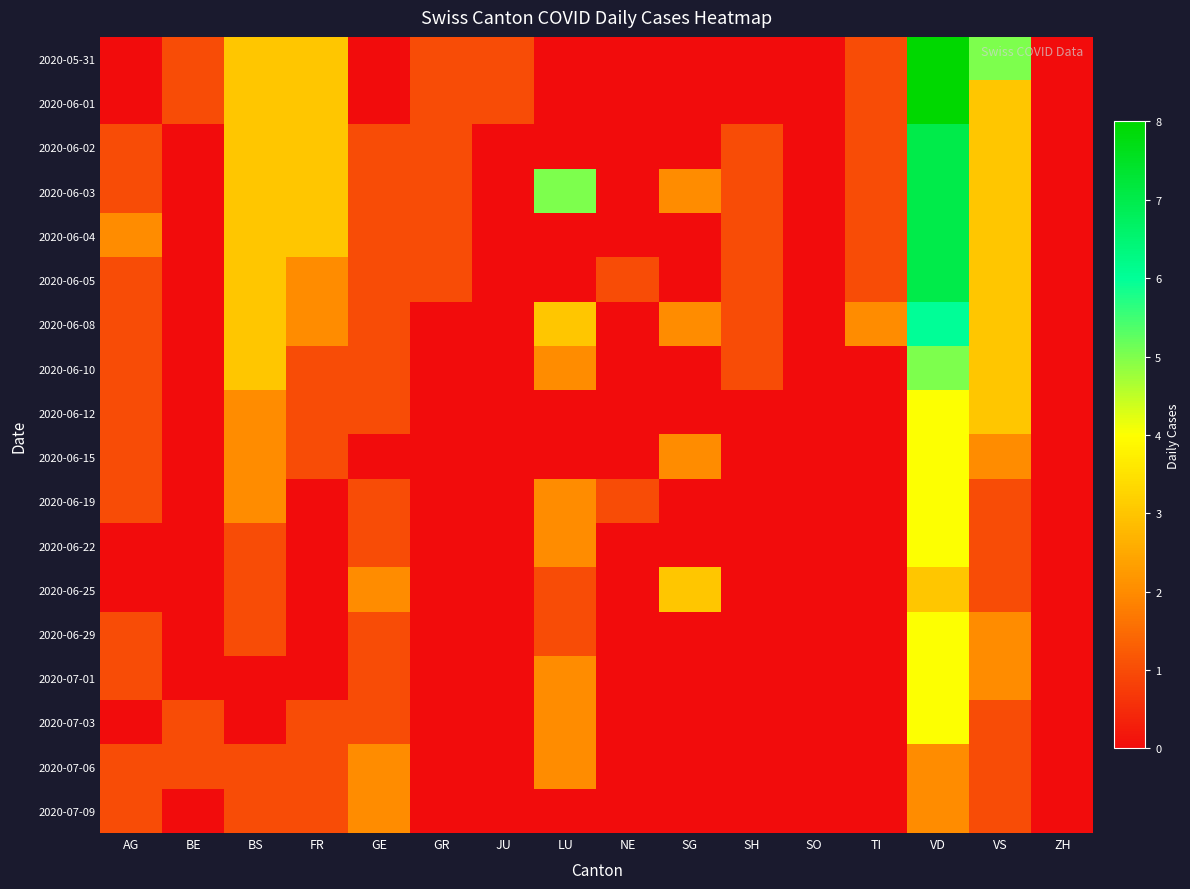

Which series has the largest range (max minus min)?

2020-05-31